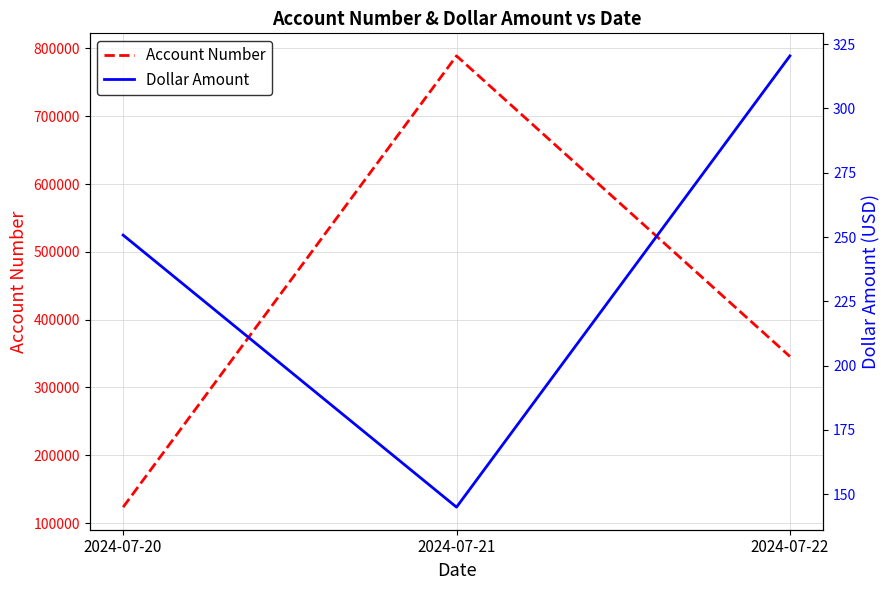

Which series has the largest total across all categories?

Account Number